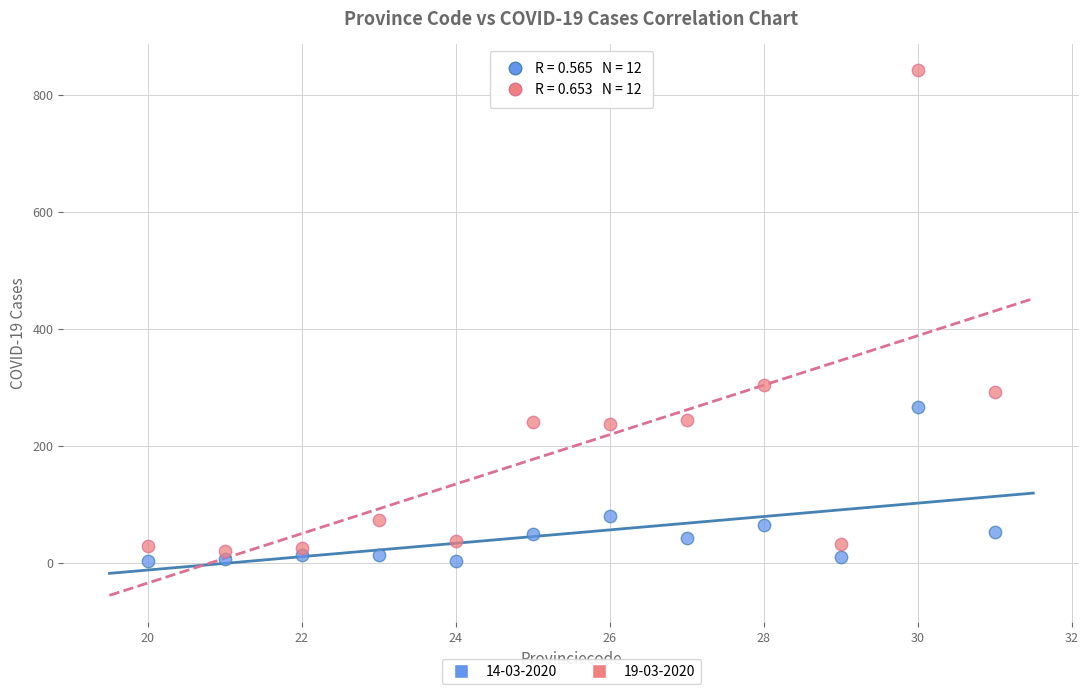

Across all data points, what is the range of X values (max minus min)?

11